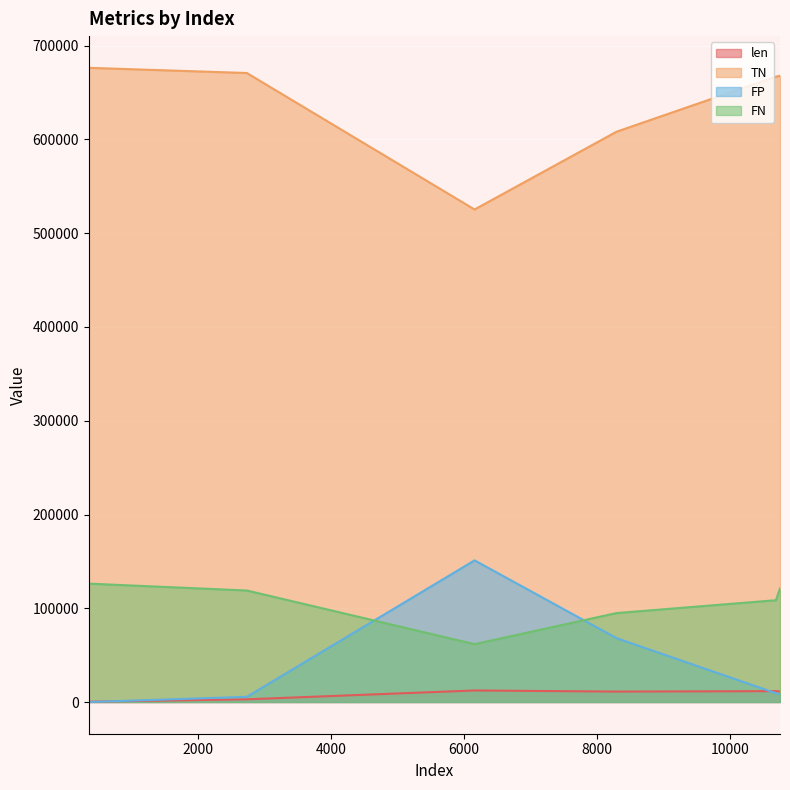

True or false: FN has a value of 126256 at 359.

True